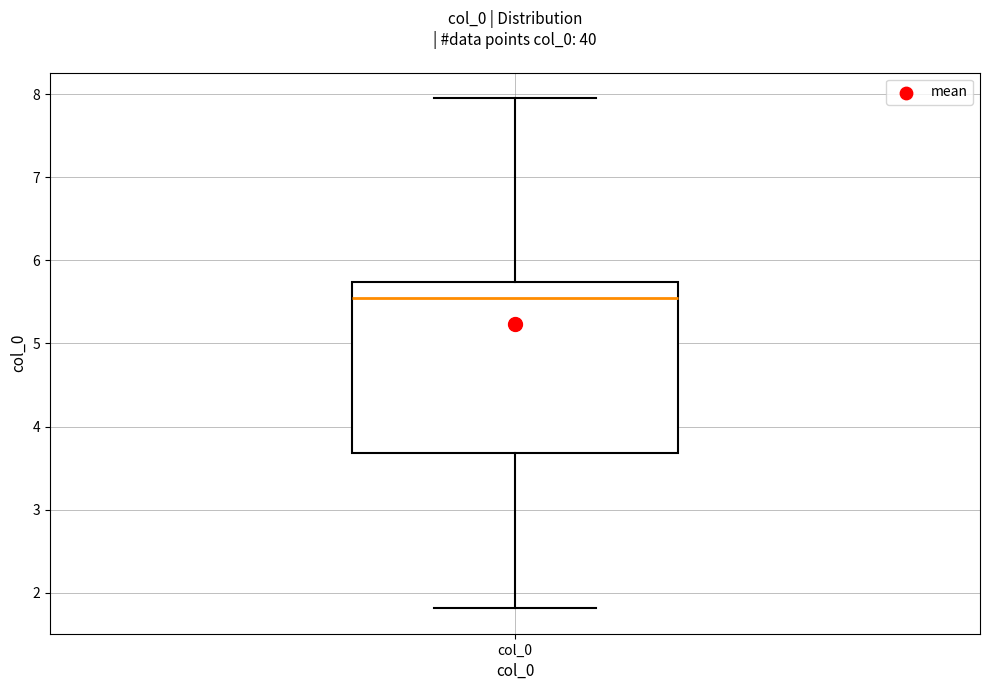

Read this box plot against the y-axis: the position of the median line, the range covered by the box, and the ends of both whiskers. The values are not printed on the chart, so give them approximately, as read against the axis.

median 5.6, box 3.7 to 5.7, whiskers 1.8 to 8.0